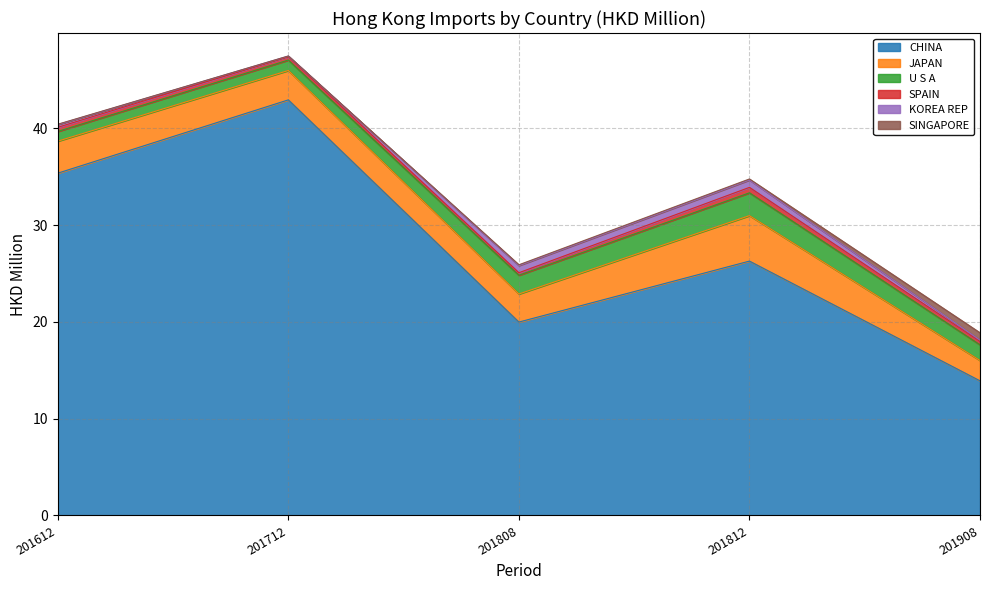

True or false: SPAIN has a value of 0.2 at 201612.

False